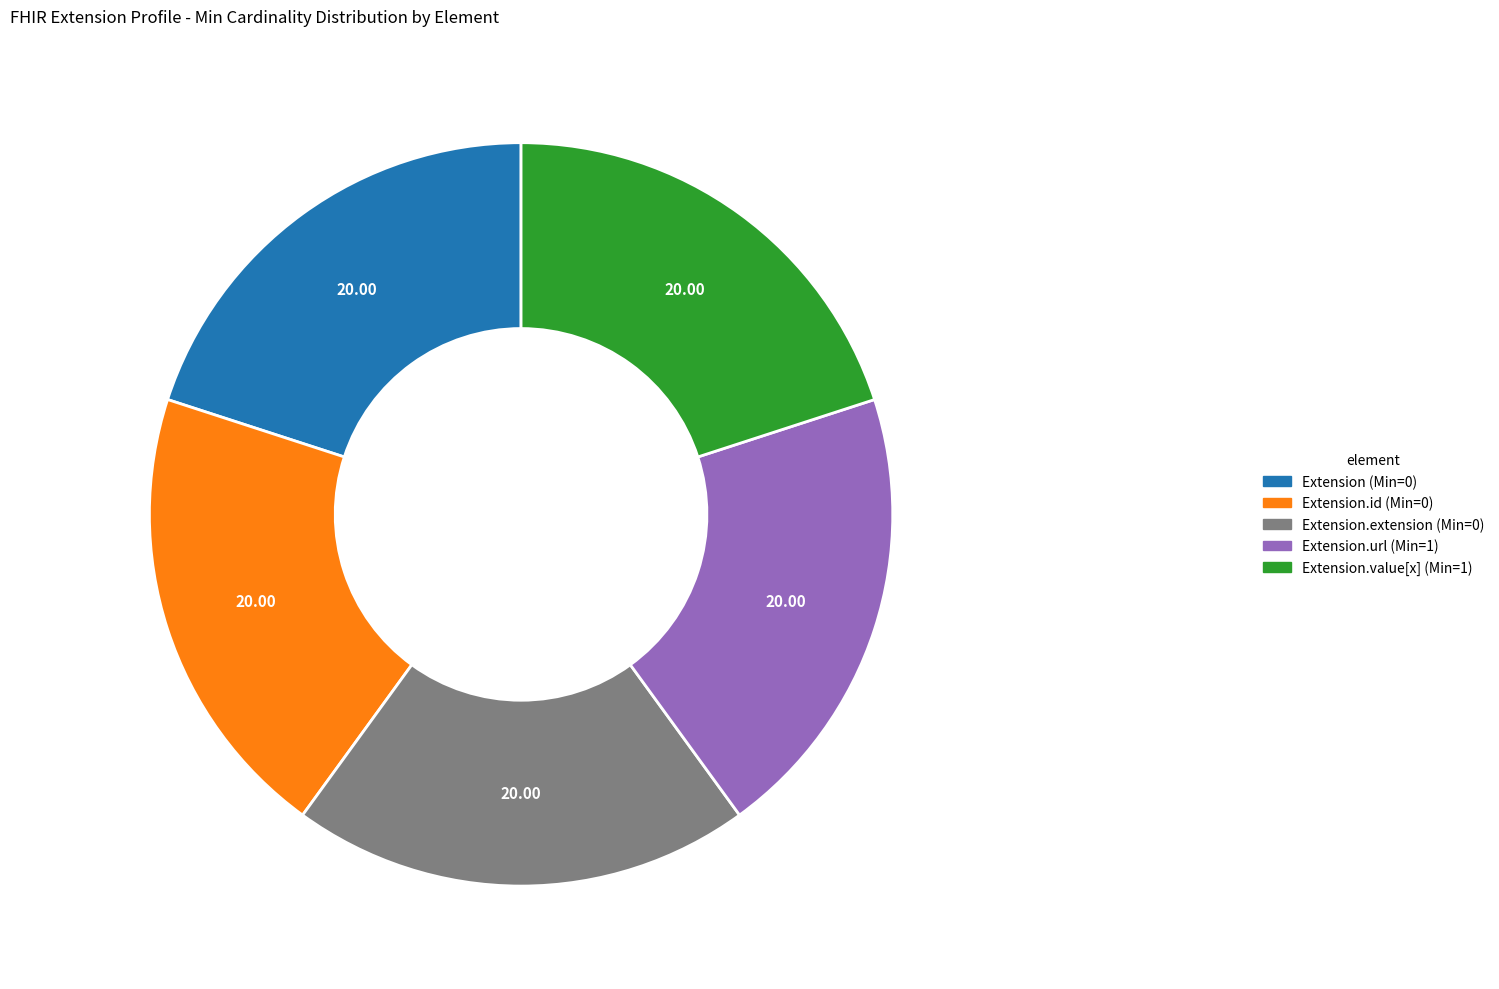

Does any single category account for the majority?

No